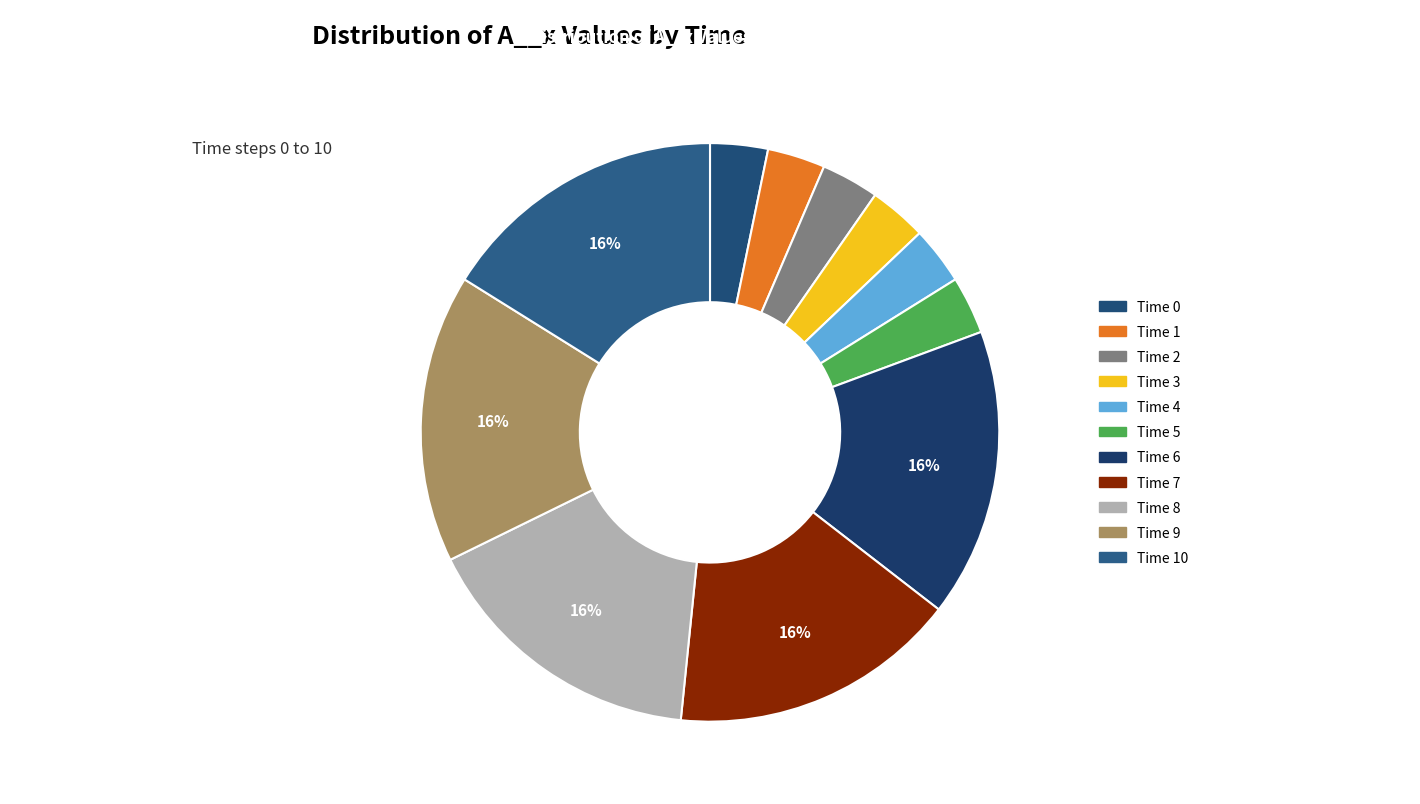

Count the number of slices in the pie.

11